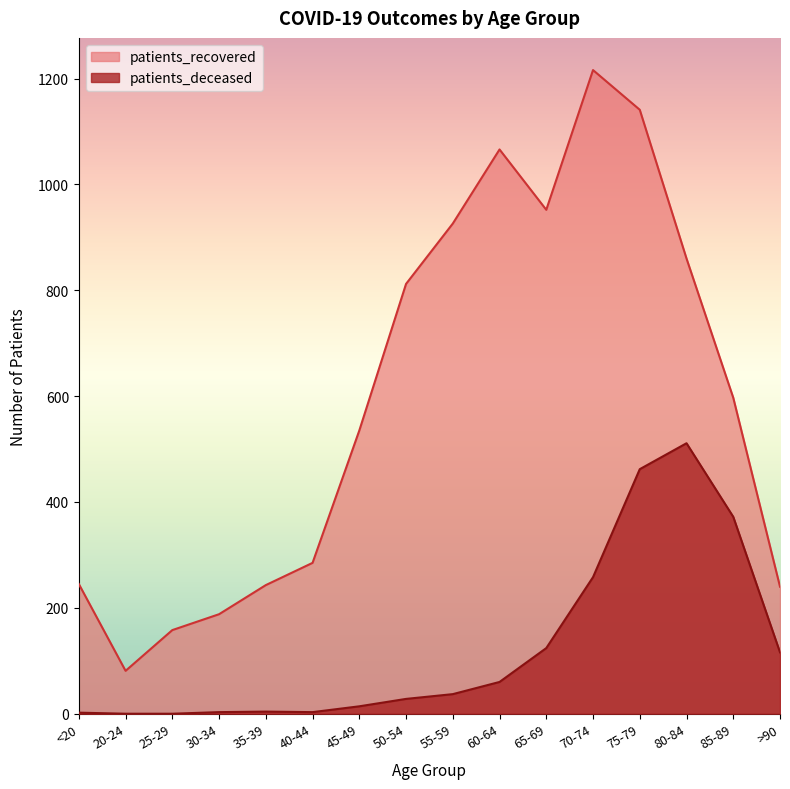

Which category has the highest value in the patients_recovered series?

70-74